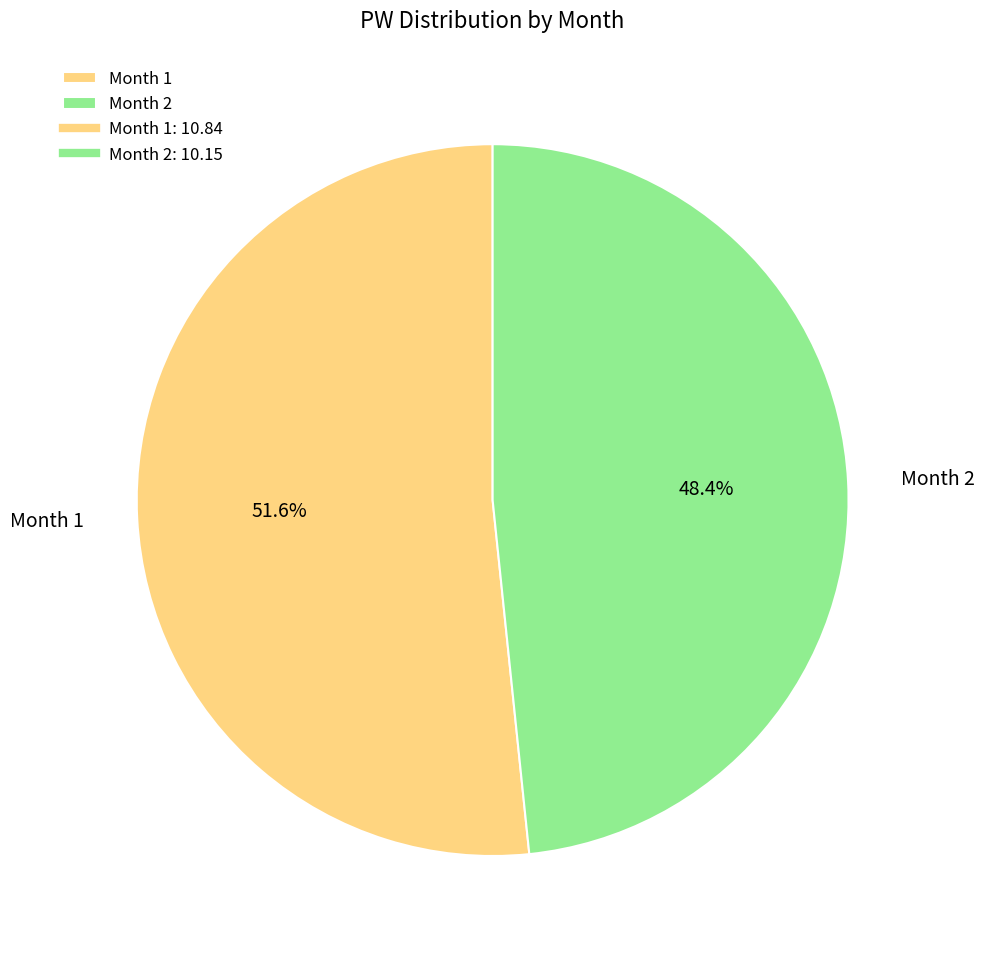

Which category accounts for the majority?

Month 1